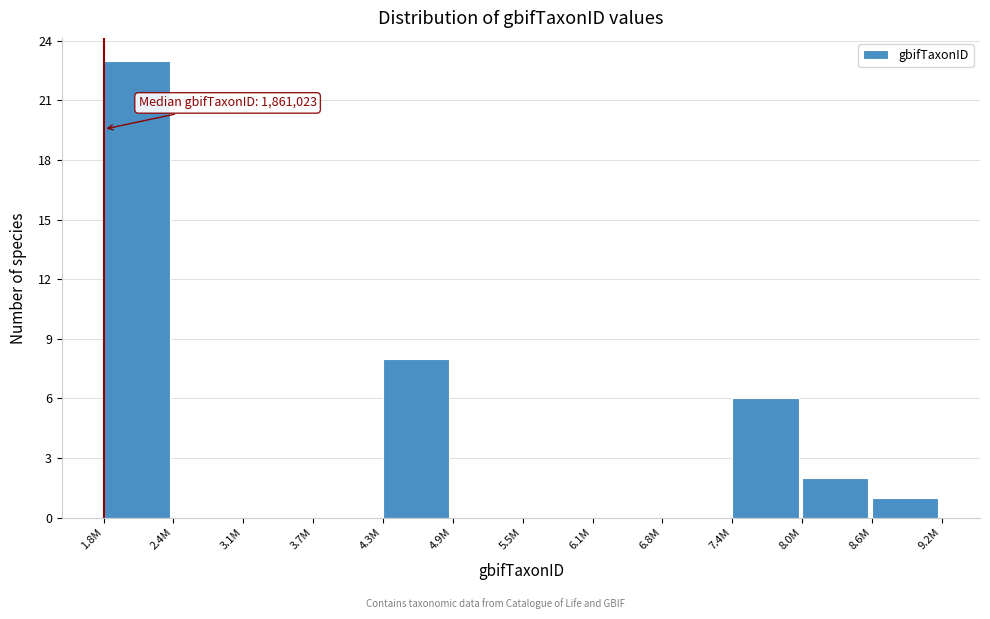

Reading left to right, list all the values displayed in this chart.

1.8M=23	2.4M=0	3.1M=0	3.7M=0	4.3M=8	4.9M=0	5.5M=0	6.1M=0	6.8M=0	7.4M=6	8.0M=2	8.6M=1